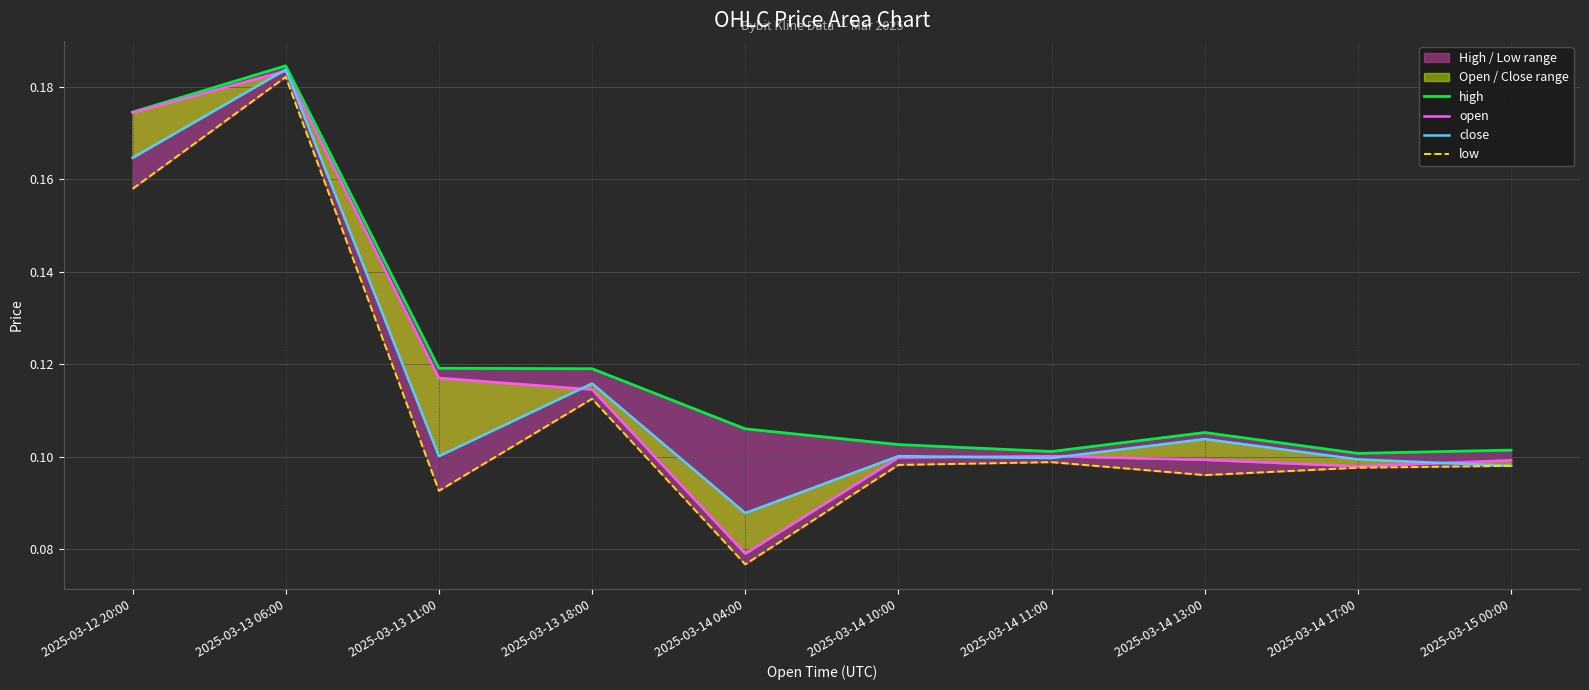

What is the value of the high point at the 8th from the left?

0.1